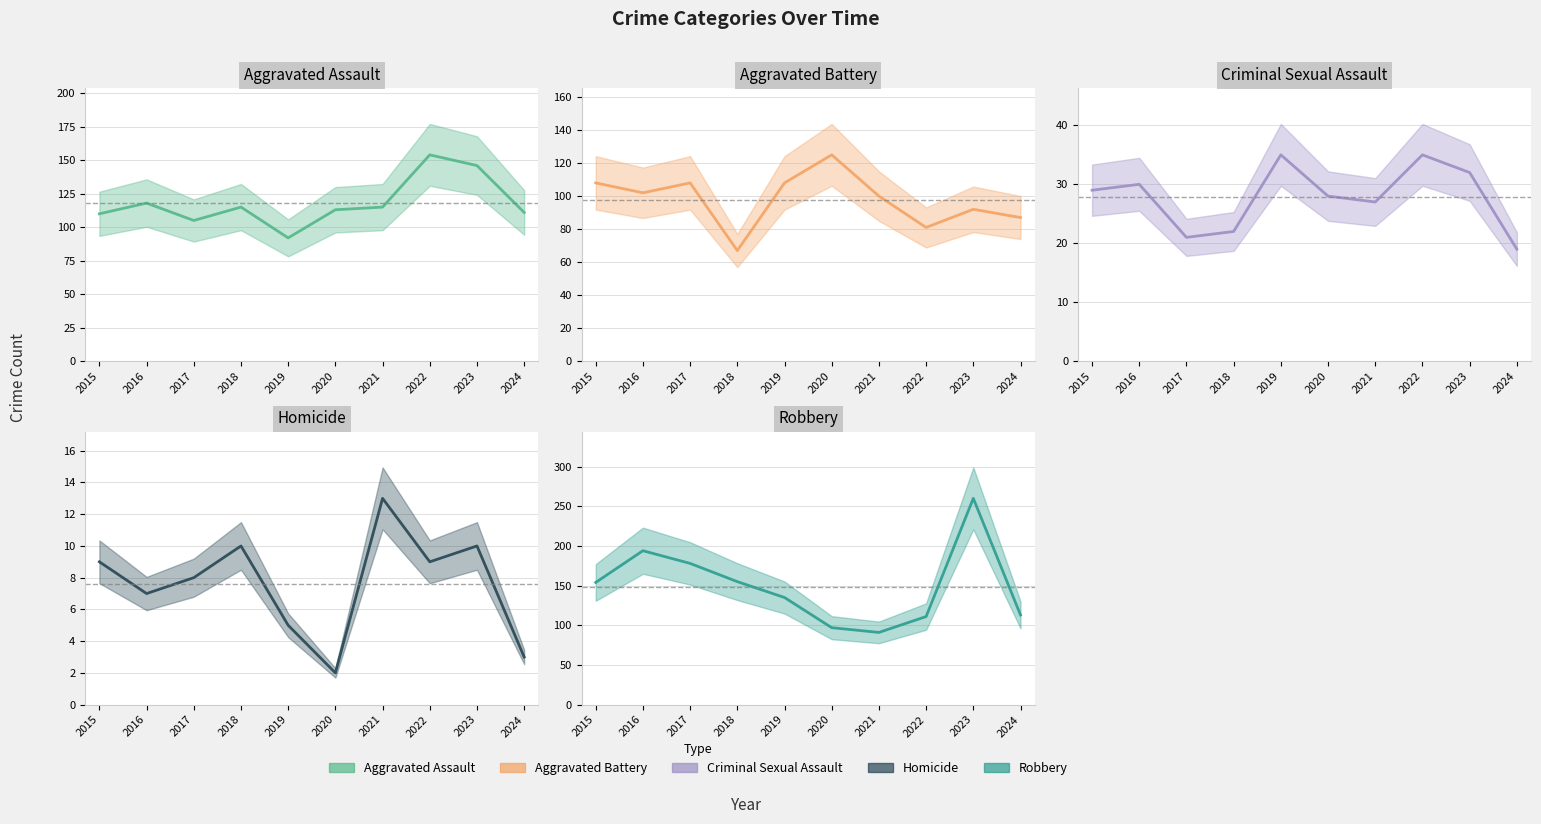

Where does the Aggravated Battery series first go above 102?

2015